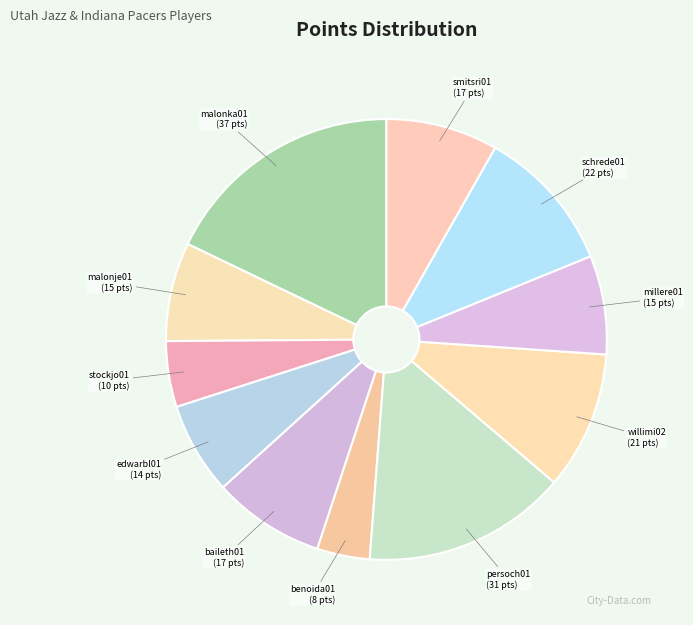

Does edwarbl01 account for over 50% of the chart?

No